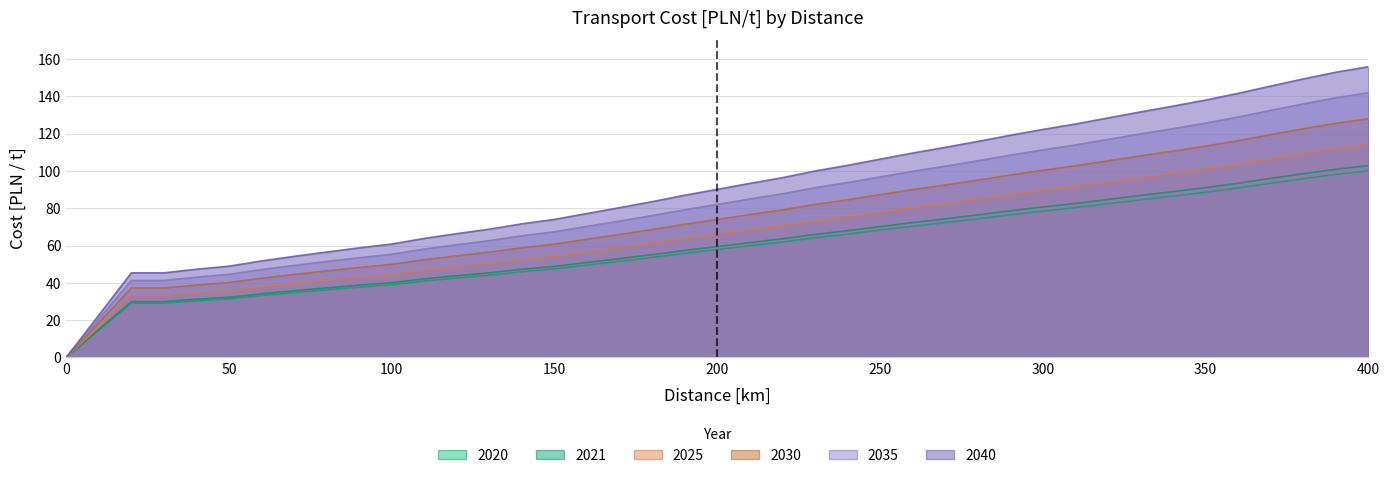

What are all the series names shown in the legend?

2020, 2021, 2025, 2030, 2035, 2040